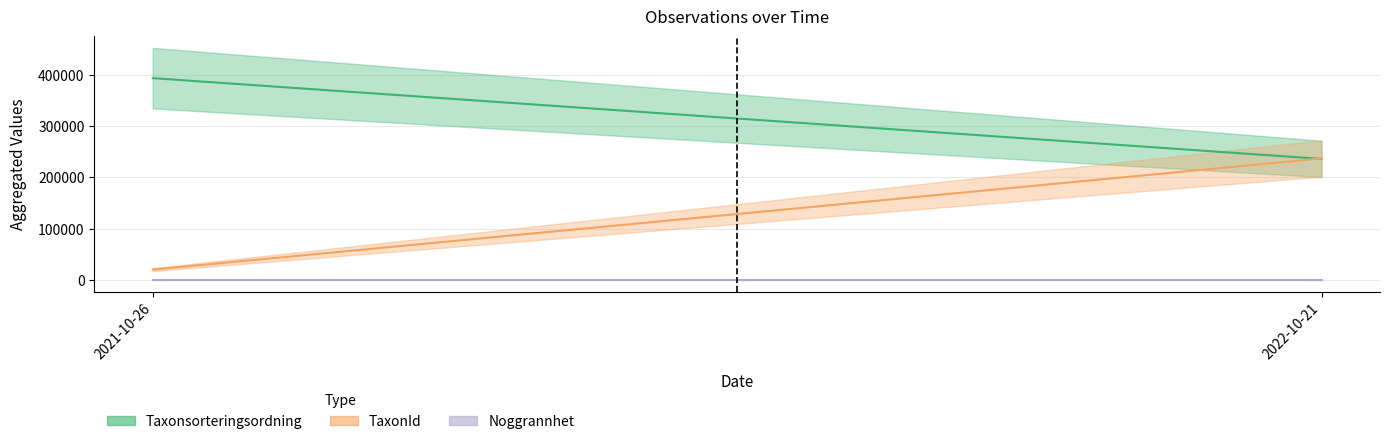

What is the sum of the Noggrannhet values at 2022-10-21 and 2021-10-26?

15